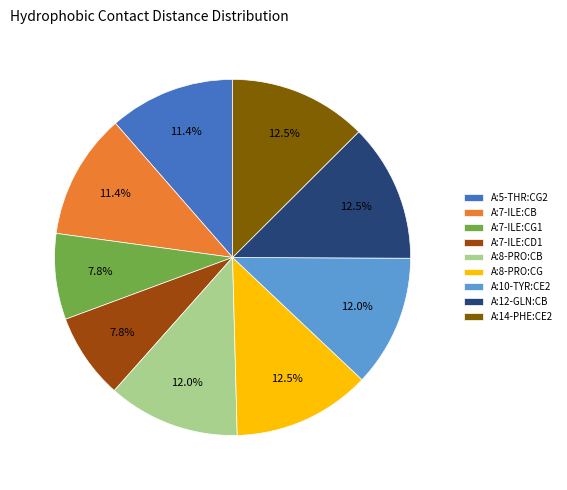

To the nearest percent, what is the difference between the largest and smallest slice percentages?

5%